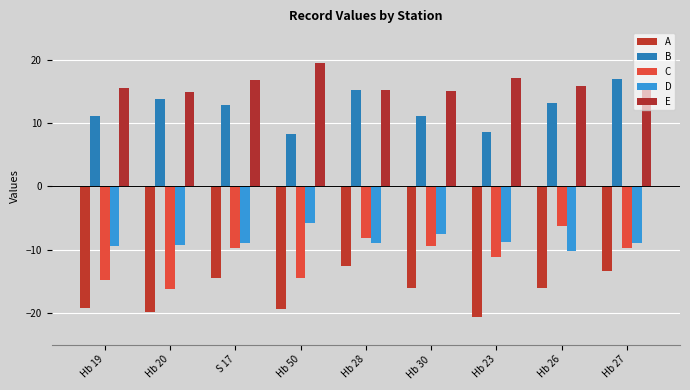

List the labels in order of B value, smallest first.

Hb 50, Hb 23, Hb 19, Hb 30, S 17, Hb 26, Hb 20, Hb 28, Hb 27